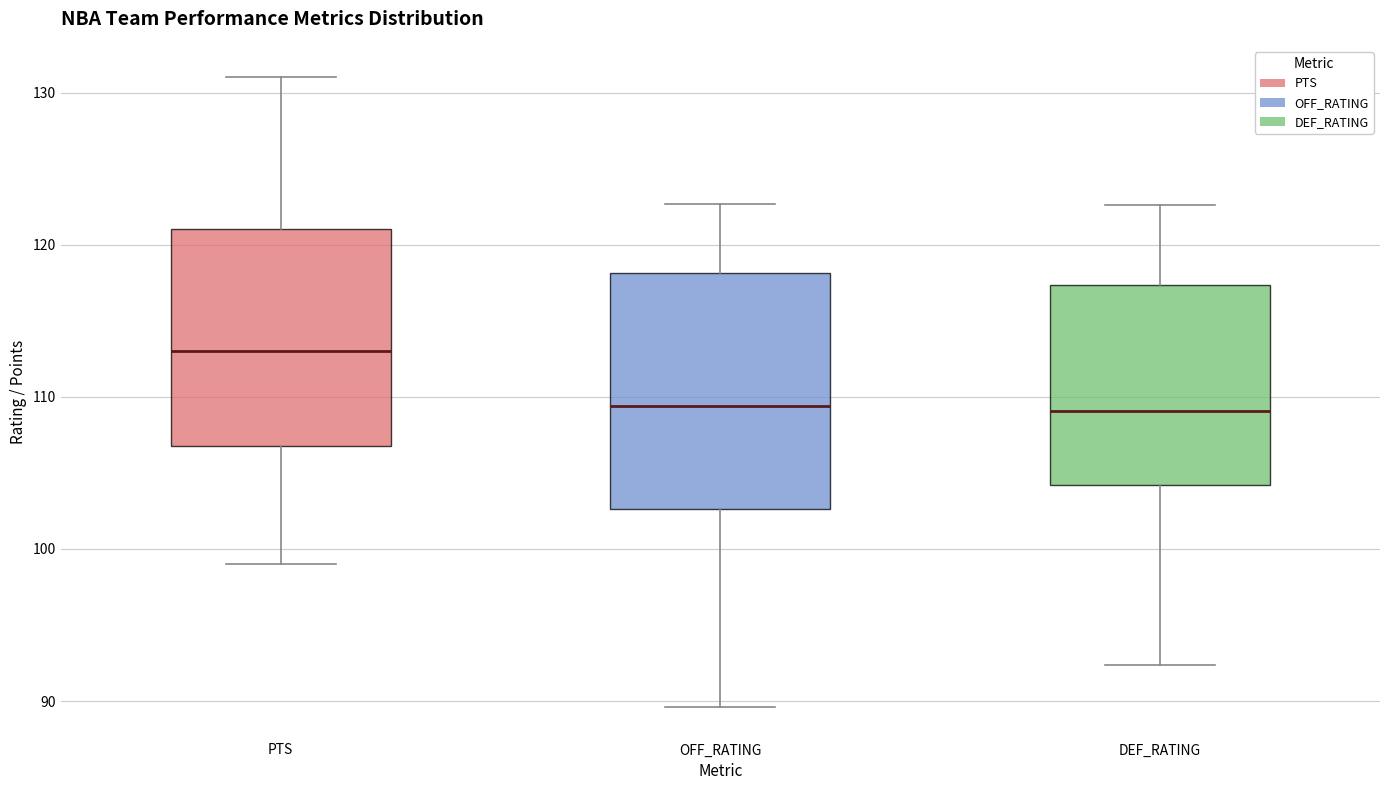

Where does the lower whisker of the box for DEF_RATING end on the y-axis? The values are not printed on the chart, so give them approximately, as read against the axis.

92